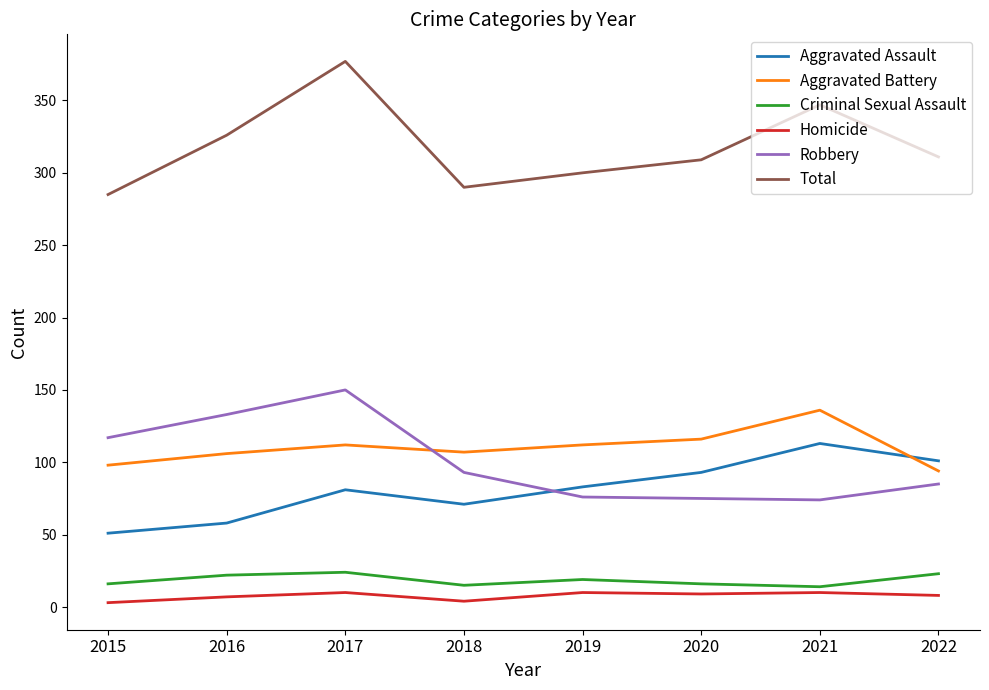

What is the lowest value of the Criminal Sexual Assault series?

14